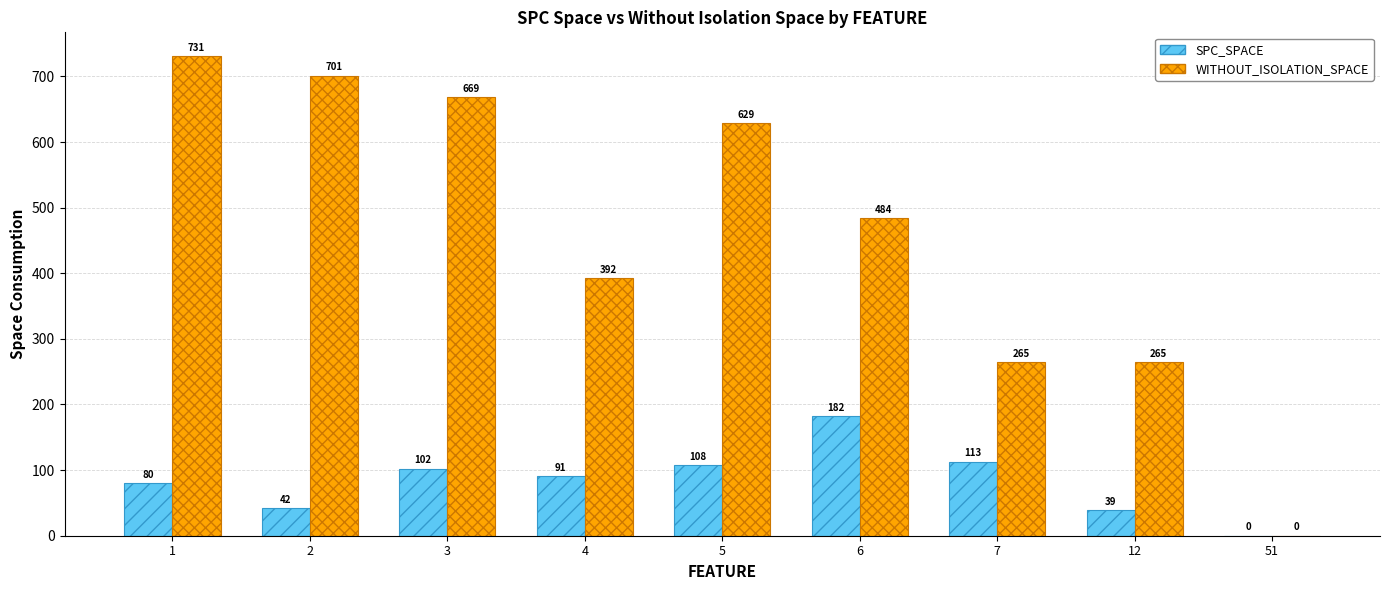

Which series has the largest total across all categories?

WITHOUT_ISOLATION_SPACE